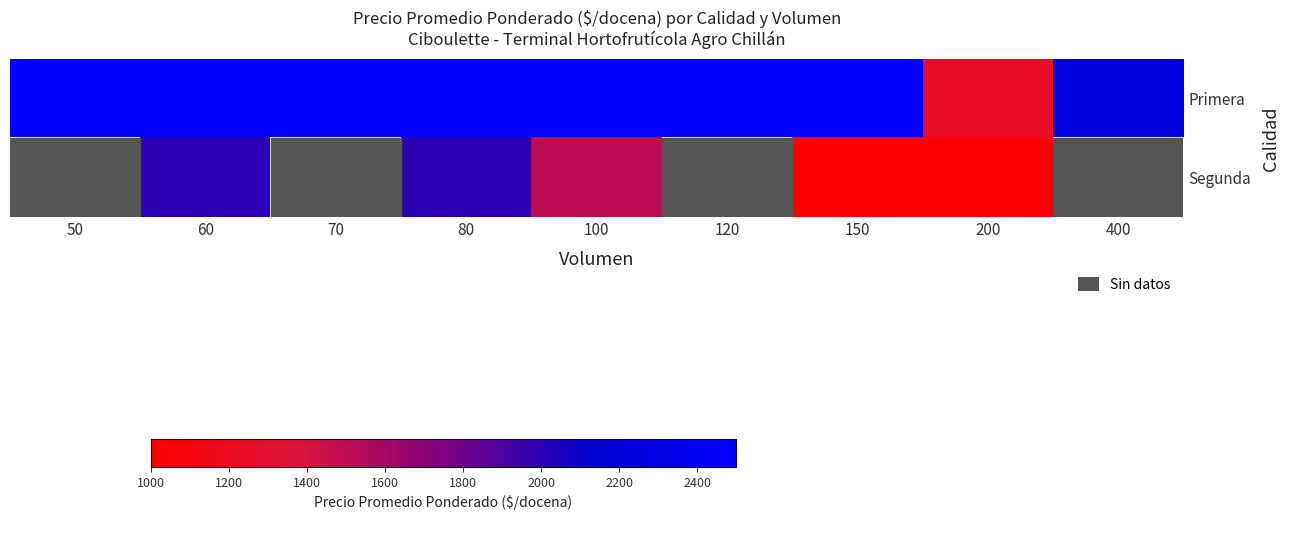

Count the Segunda values in the range 1000 to 2000.

5